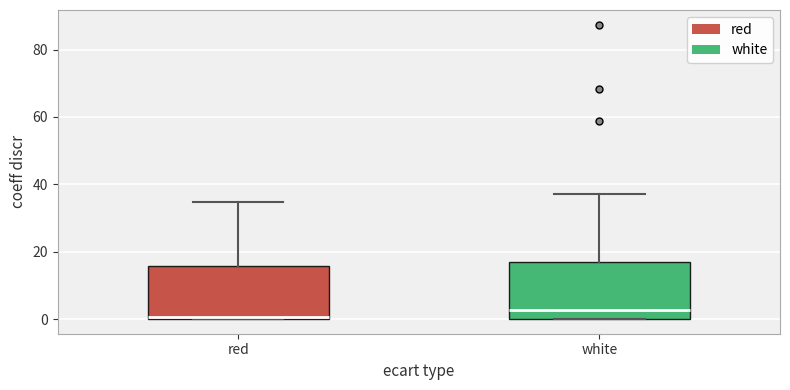

Where does the upper whisker of the box for white end on the y-axis? The values are not printed on the chart, so give them approximately, as read against the axis.

38